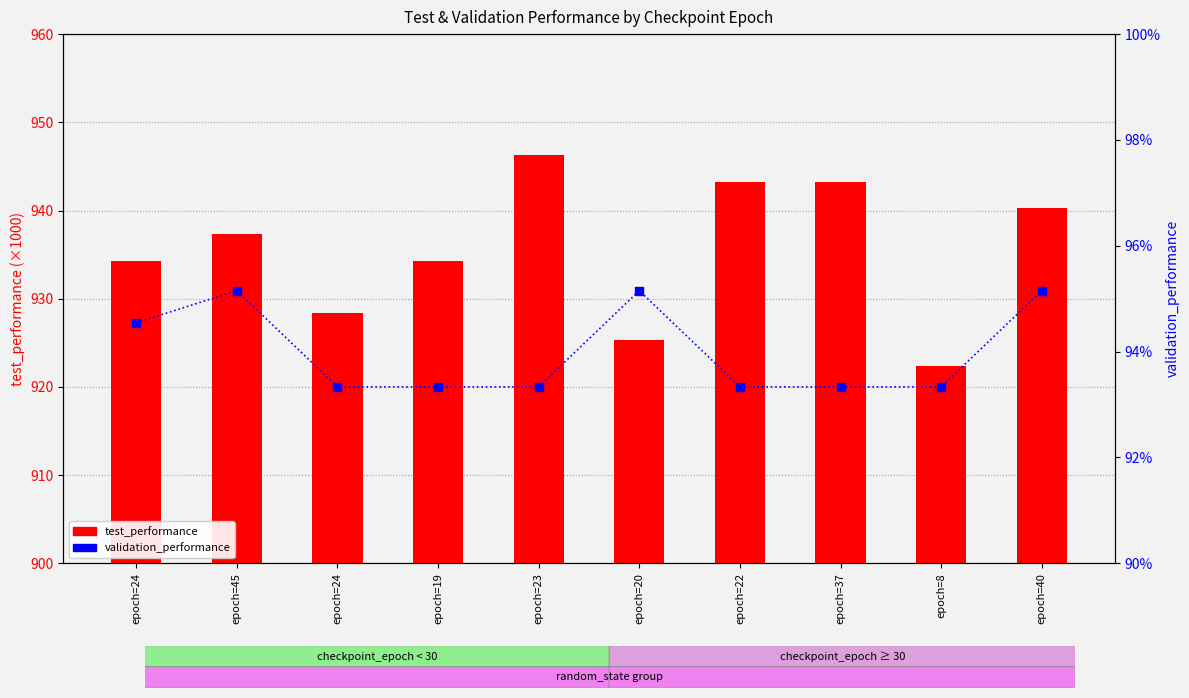

What are all the series names shown in the legend?

test_performance, validation_performance